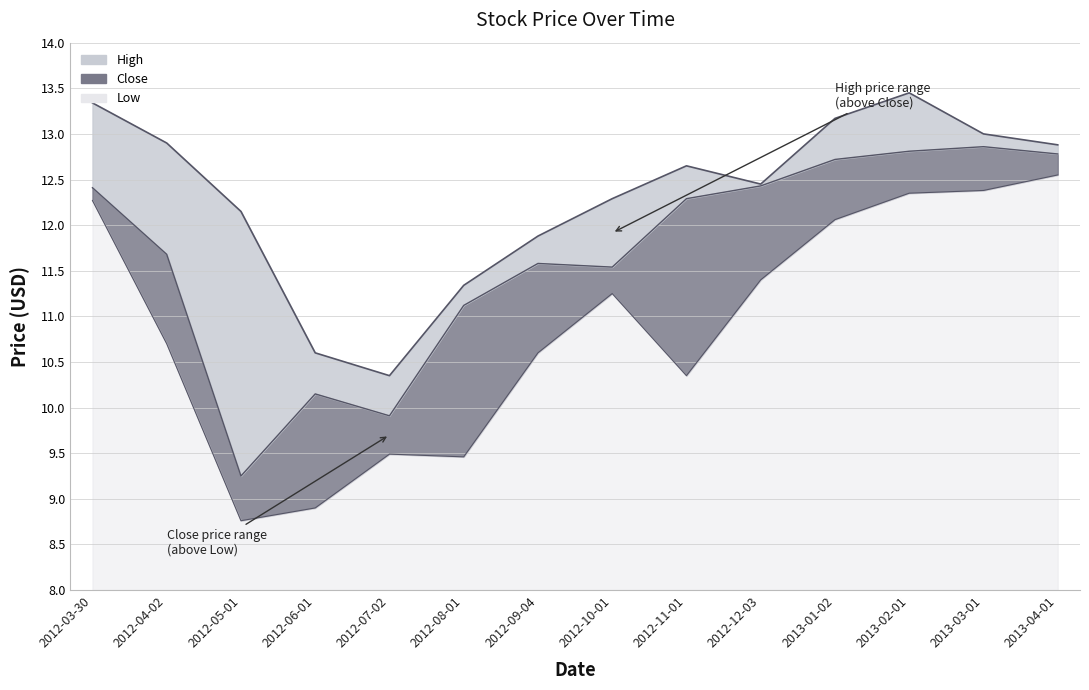

List the labels in order of High value, smallest first.

2012-07-02, 2012-06-01, 2012-08-01, 2012-09-04, 2012-05-01, 2012-10-01, 2012-12-03, 2012-11-01, 2013-04-01, 2012-04-02, 2013-03-01, 2013-01-02, 2012-03-30, 2013-02-01